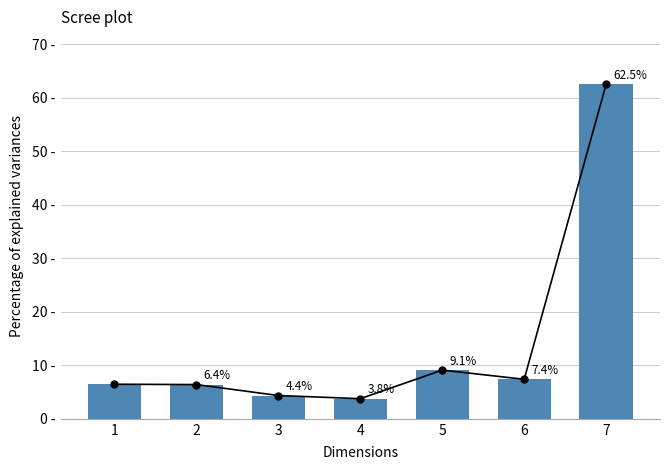

True or false: the data shows 62.5 at 7.

True